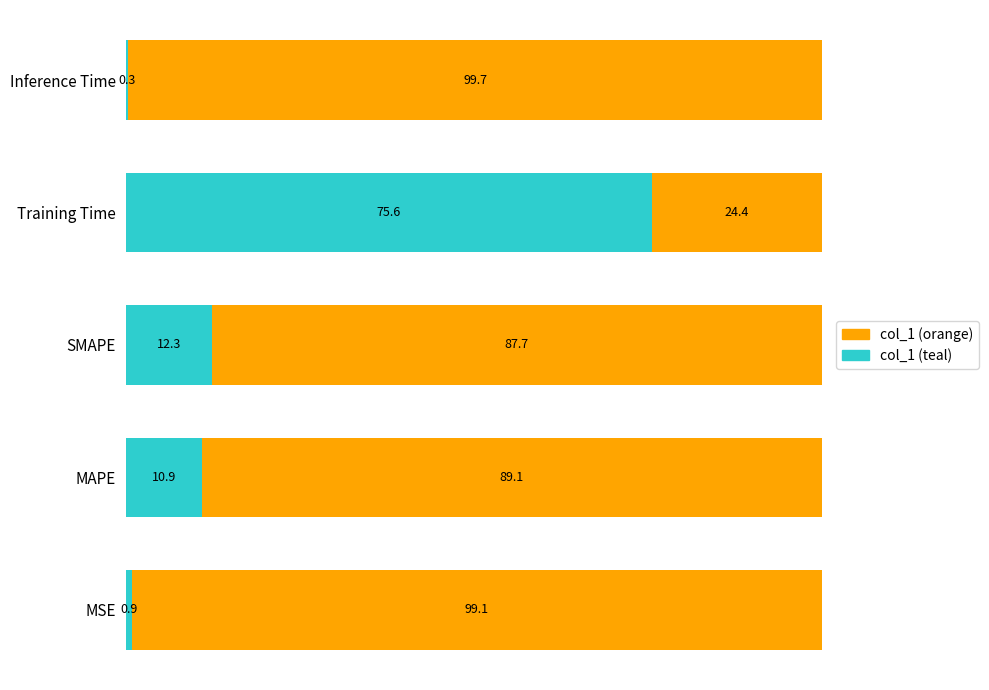

What is the total value across all series at MAPE?

100.0